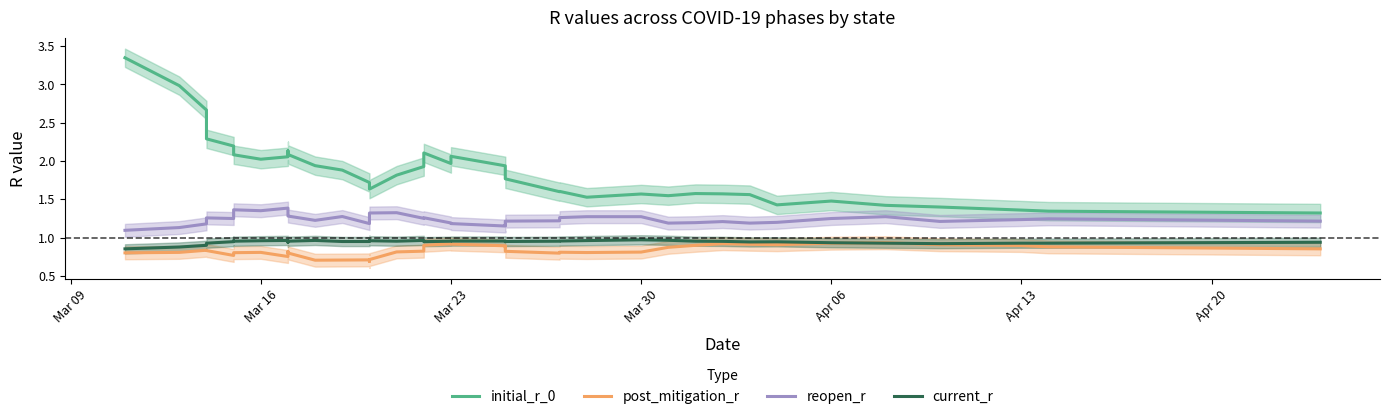

The reopen_r series shows 0.3 at Mar 16. True or false?

False